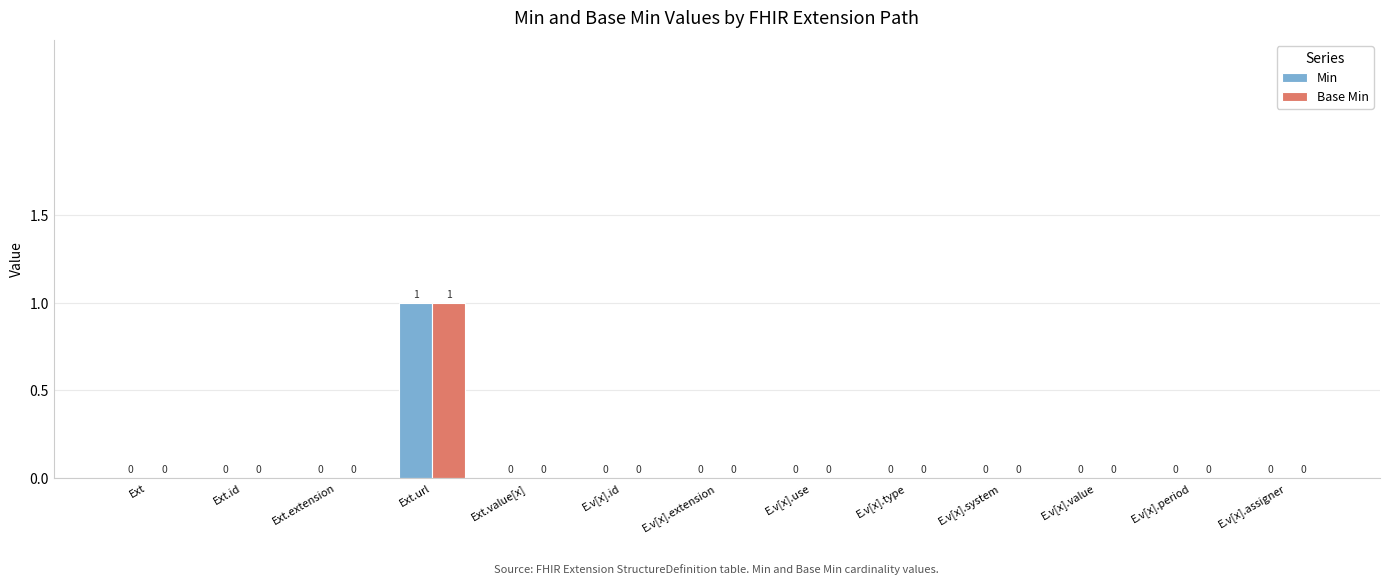

Which category has the highest value across all series?

Ext.url